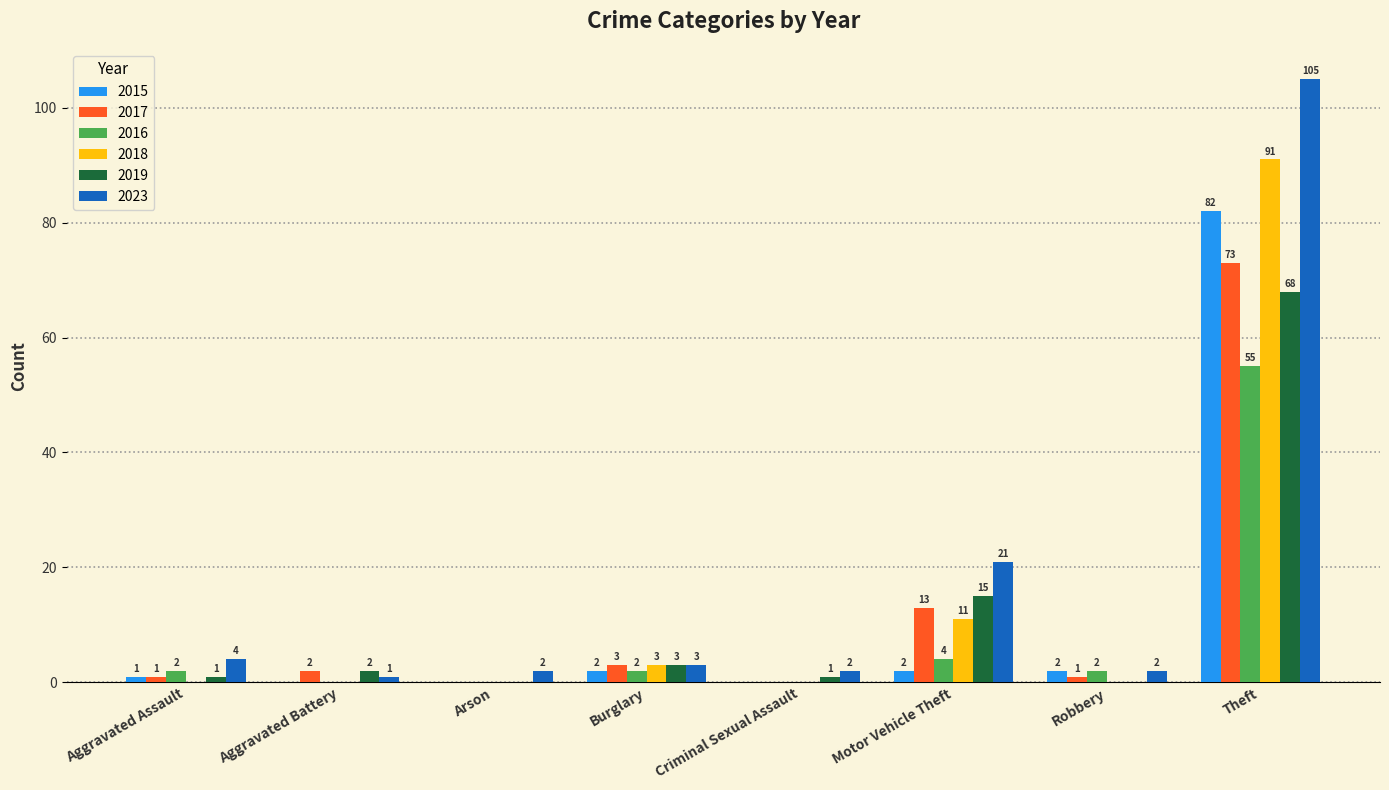

Count the number of data series in this chart.

6